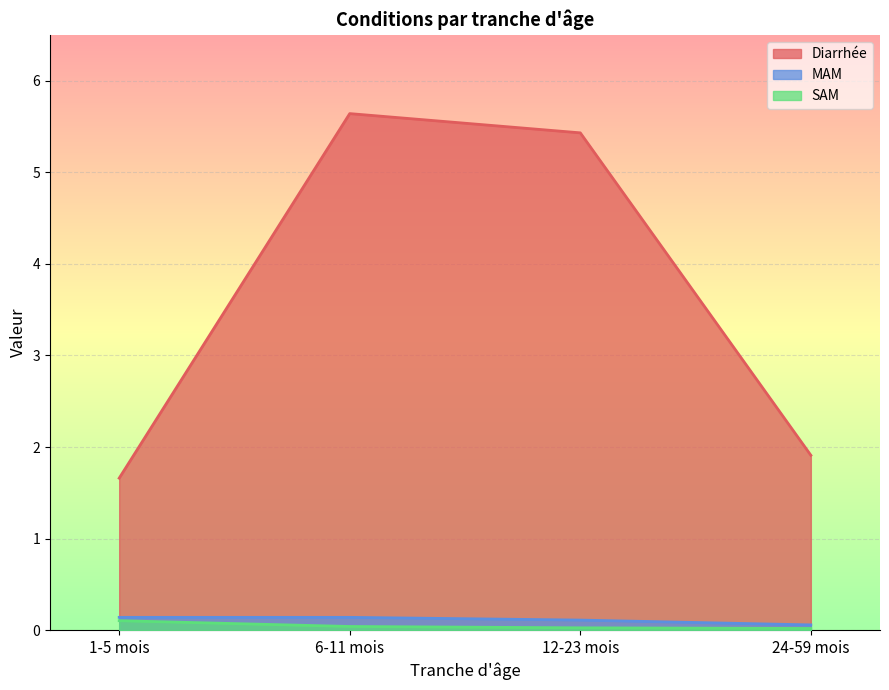

Reading right to left, transcribe all the data shown in this chart.

Diarrhée: 24-59 mois=1.9	12-23 mois=5.4	6-11 mois=5.6	1-5 mois=1.7
MAM: 24-59 mois=0.1	12-23 mois=0.1	6-11 mois=0.1	1-5 mois=0.1
SAM: 24-59 mois=0.0	12-23 mois=0.0	6-11 mois=0.0	1-5 mois=0.1